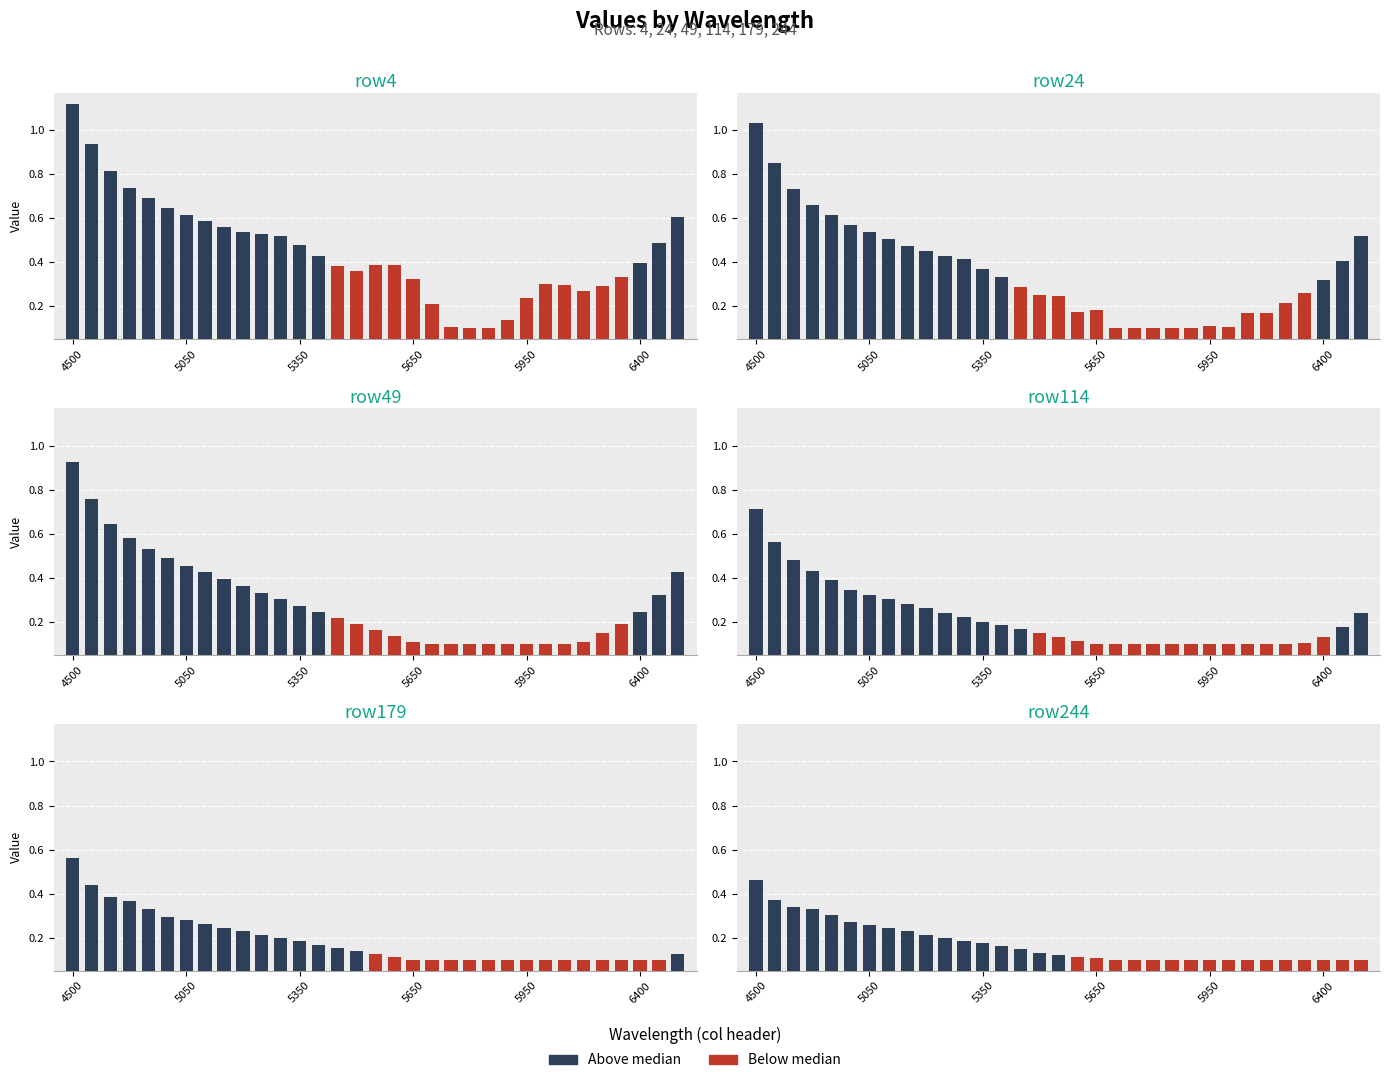

The value of row179 at 5650 is 0.1. True or false?

True